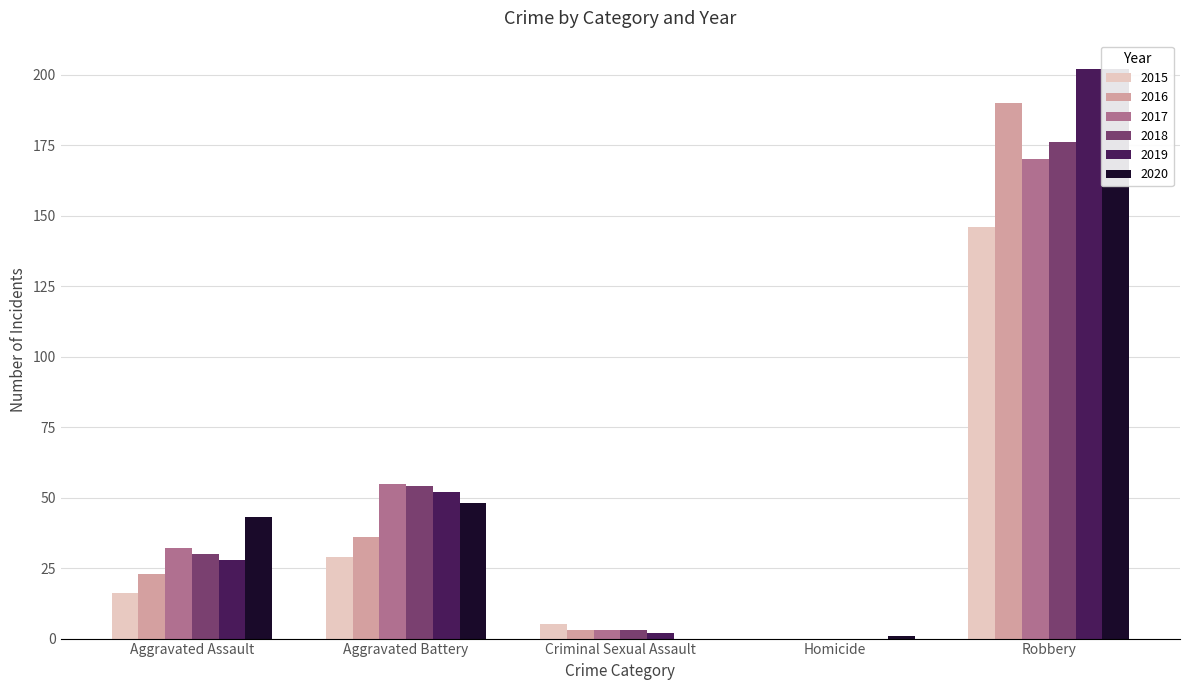

Reading left to right, transcribe all the data shown in this chart.

2015: Aggravated Assault=16	Aggravated Battery=29	Criminal Sexual Assault=5	Homicide=0	Robbery=146
2016: Aggravated Assault=23	Aggravated Battery=36	Criminal Sexual Assault=3	Homicide=0	Robbery=190
2017: Aggravated Assault=32	Aggravated Battery=55	Criminal Sexual Assault=3	Homicide=0	Robbery=170
2018: Aggravated Assault=30	Aggravated Battery=54	Criminal Sexual Assault=3	Homicide=0	Robbery=176
2019: Aggravated Assault=28	Aggravated Battery=52	Criminal Sexual Assault=2	Homicide=0	Robbery=202
2020: Aggravated Assault=43	Aggravated Battery=48	Criminal Sexual Assault=0	Homicide=1	Robbery=202